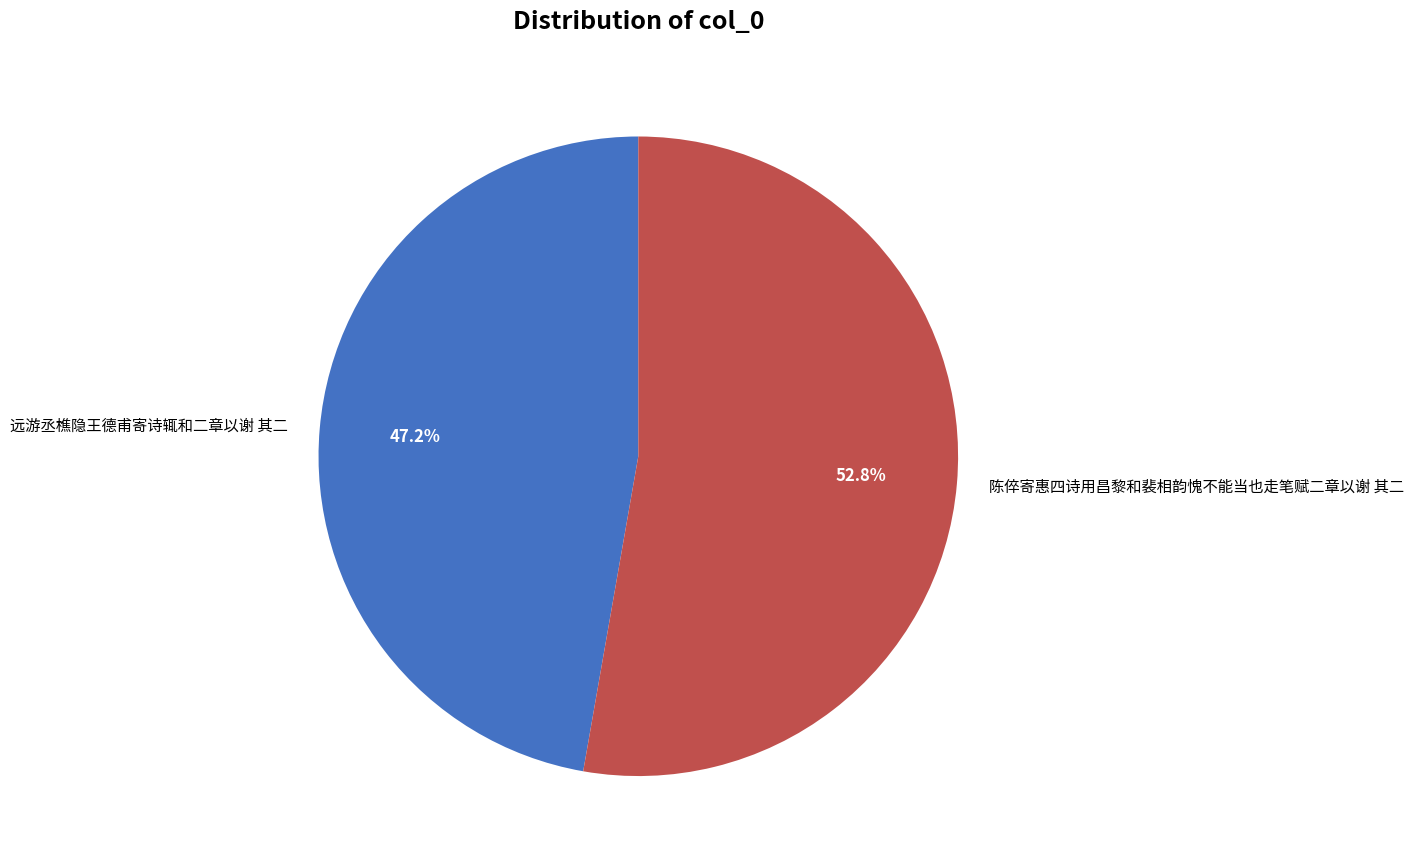

What percentage is the 远游丞樵隐王德甫寄诗辄和二章以谢 其二 slice, to the nearest percent?

47%